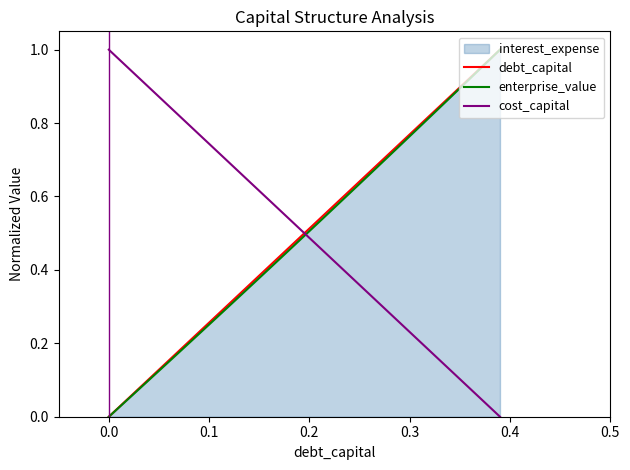

How many intersections are there between debt_capital and cost_capital?

1